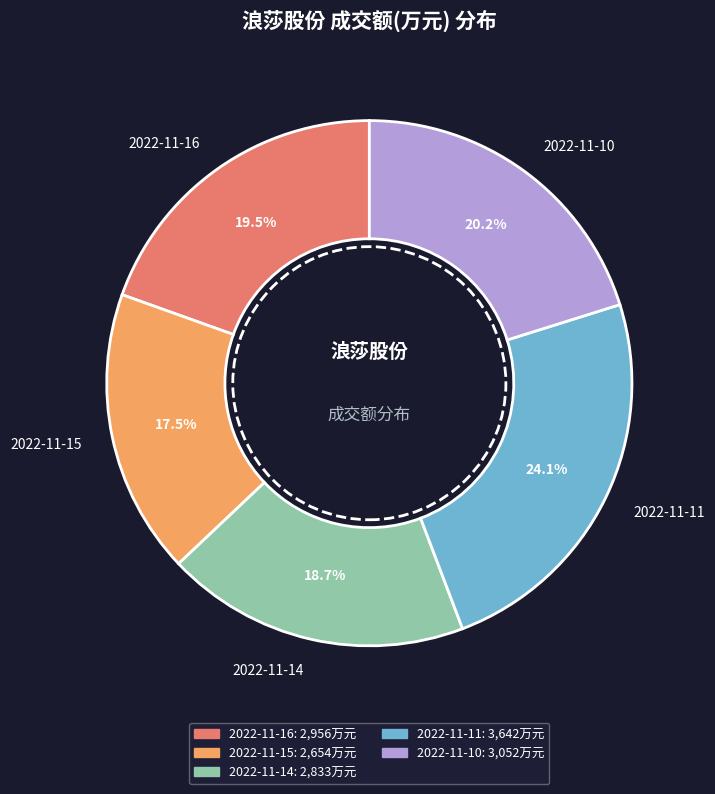

What is the ratio of the value at 2022-11-11 to the value at 2022-11-14?

1.3